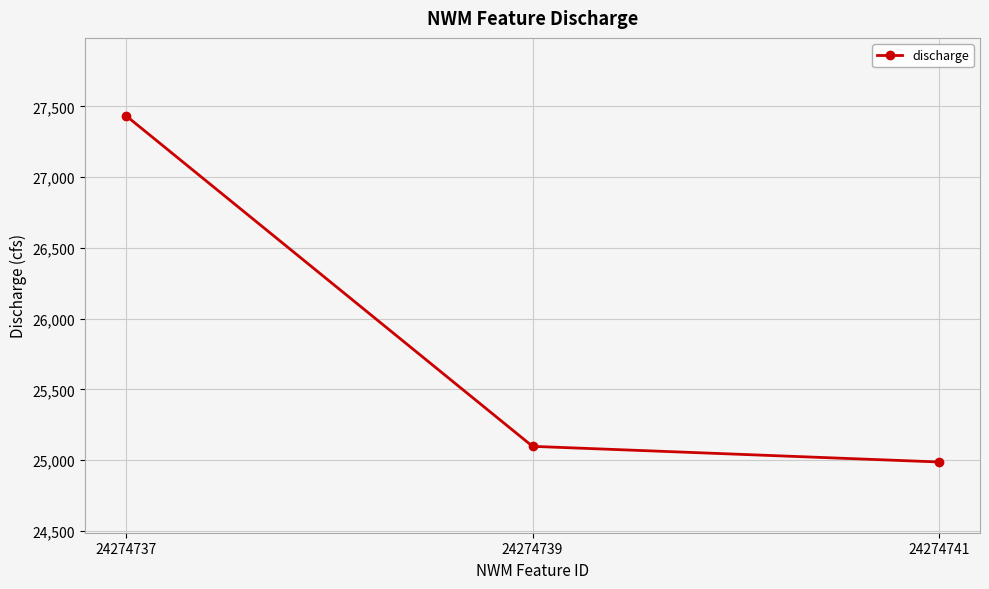

What is the value of the 3rd point from the left?

24987.1